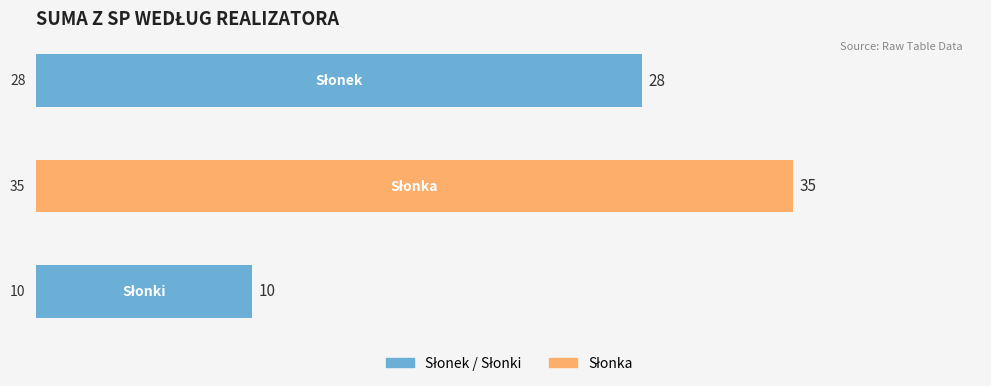

What is the maximum value shown in the chart?

35